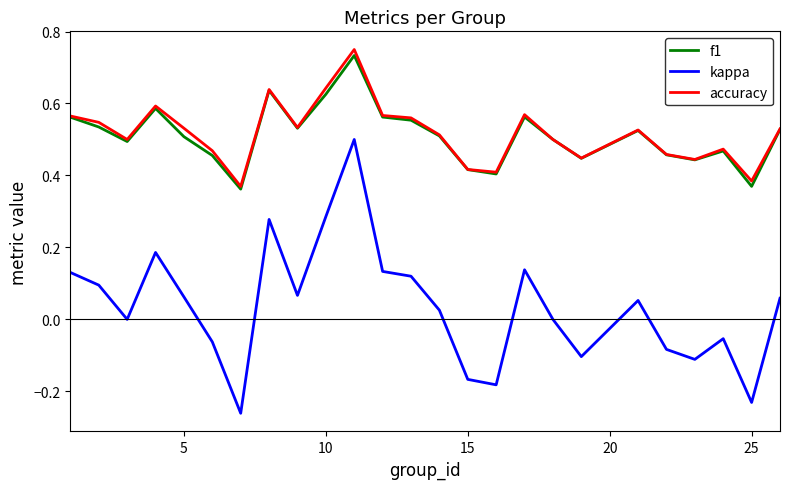

True or false: kappa and accuracy cross at least once.

False